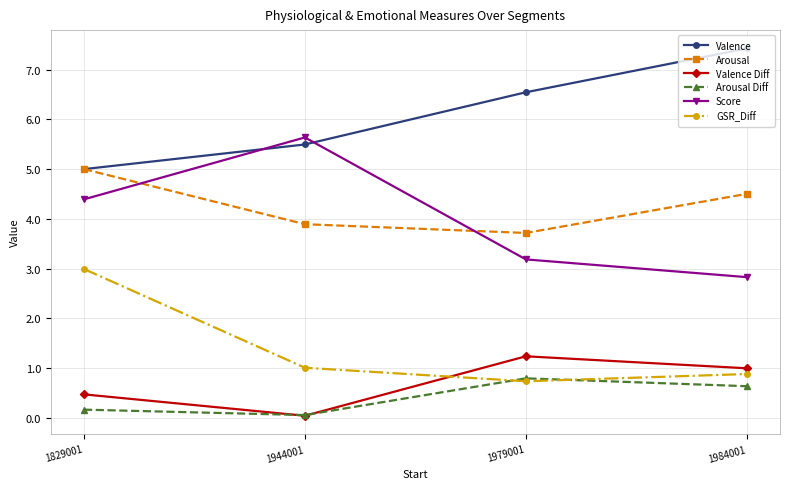

At which label does Arousal first exceed 4?

1829001